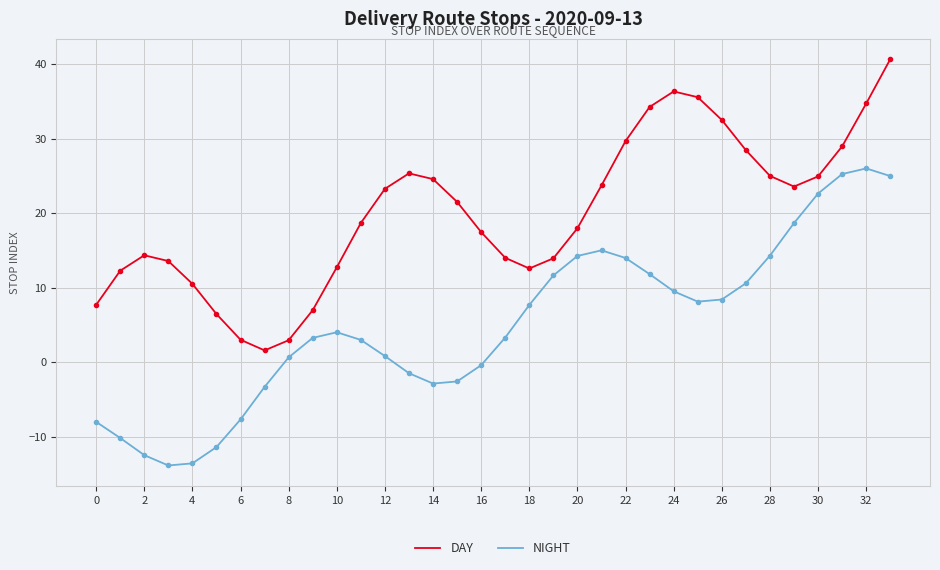

What is the minimum value for NIGHT?

-13.9